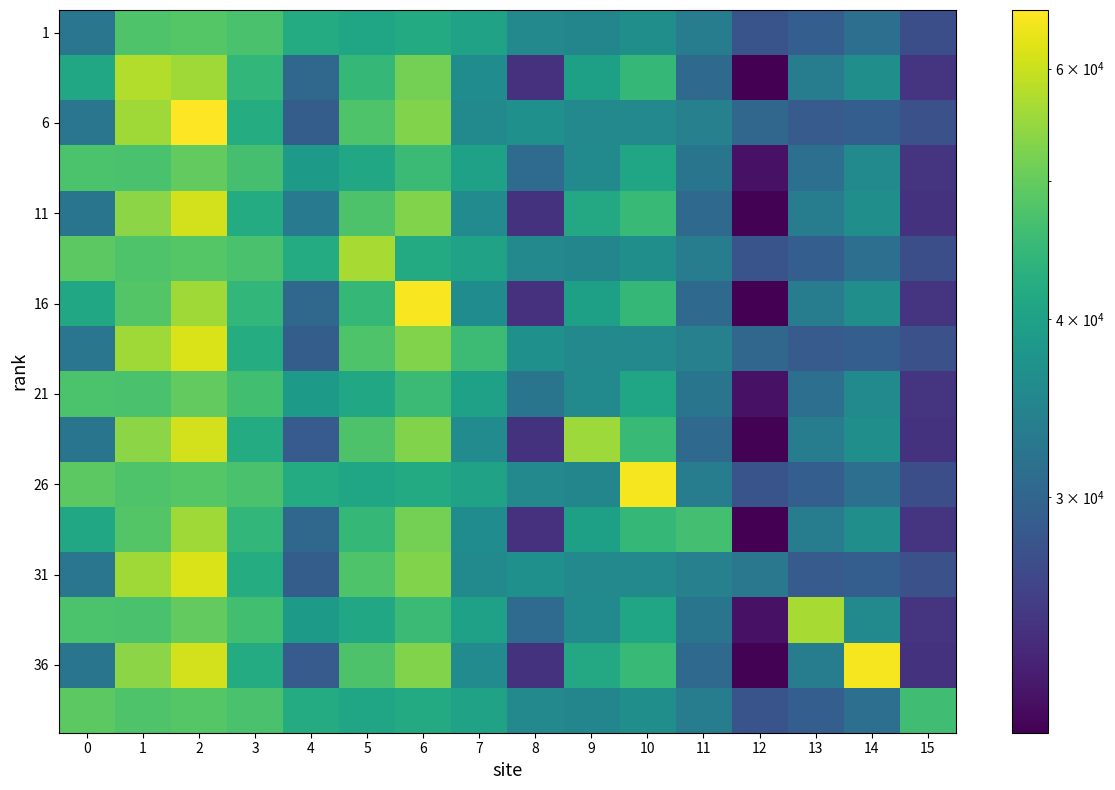

What is the smallest value displayed?

20486.6